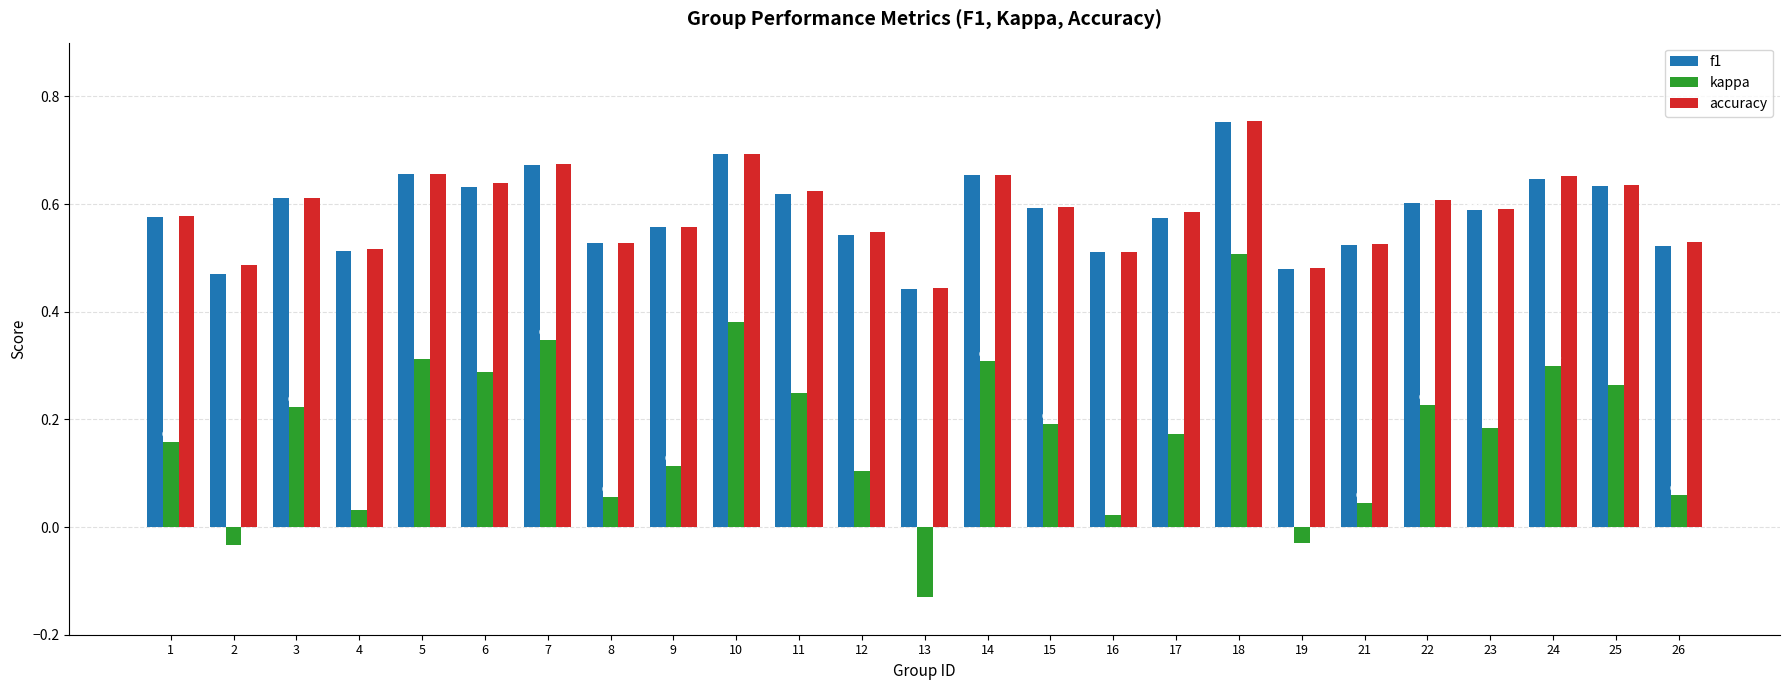

Which series has the largest range (max minus min)?

kappa